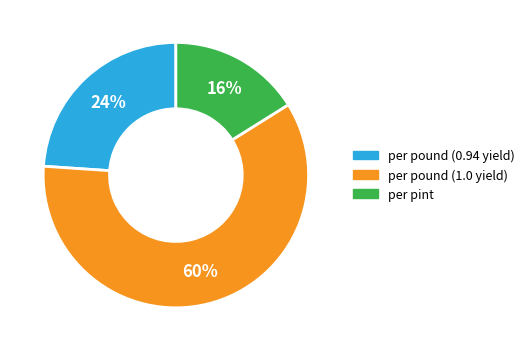

What is the largest slice in the pie chart?

per pound (1.0 yield)